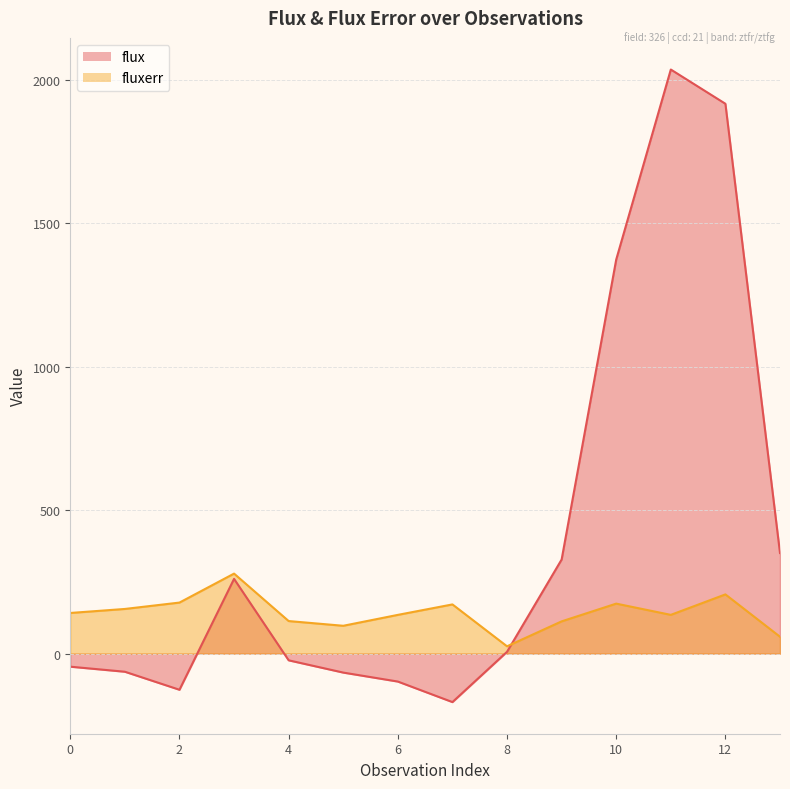

How many intersections are there between flux and fluxerr?

1